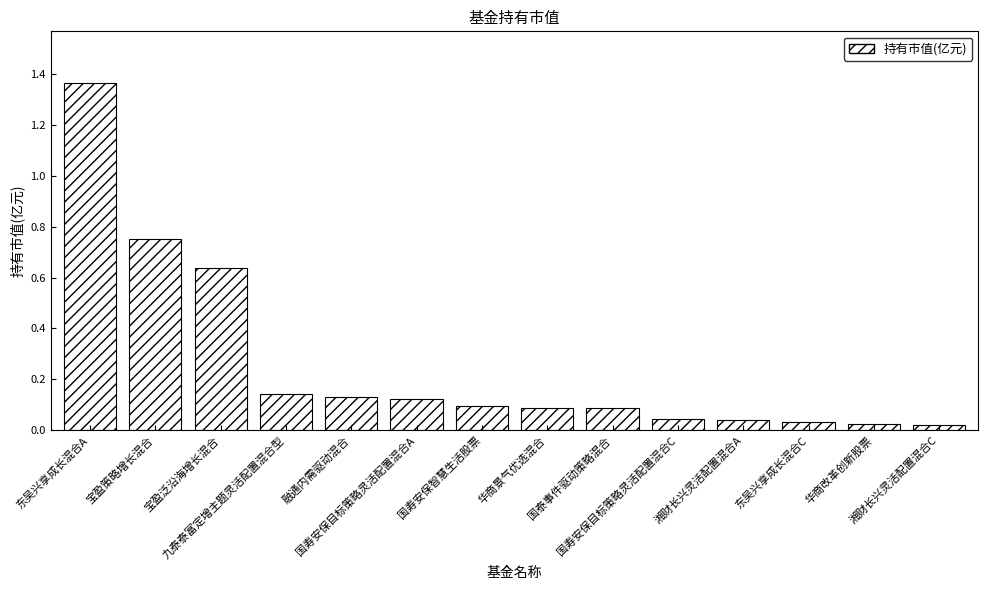

What position from the left is 国寿安保智慧生活股票?

7